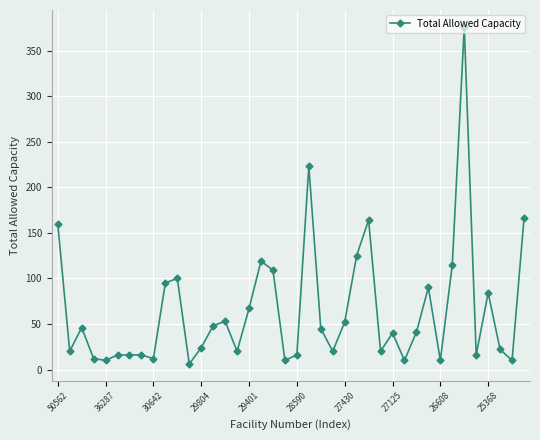

True or false: the data has more than 0 interior local peaks.

True